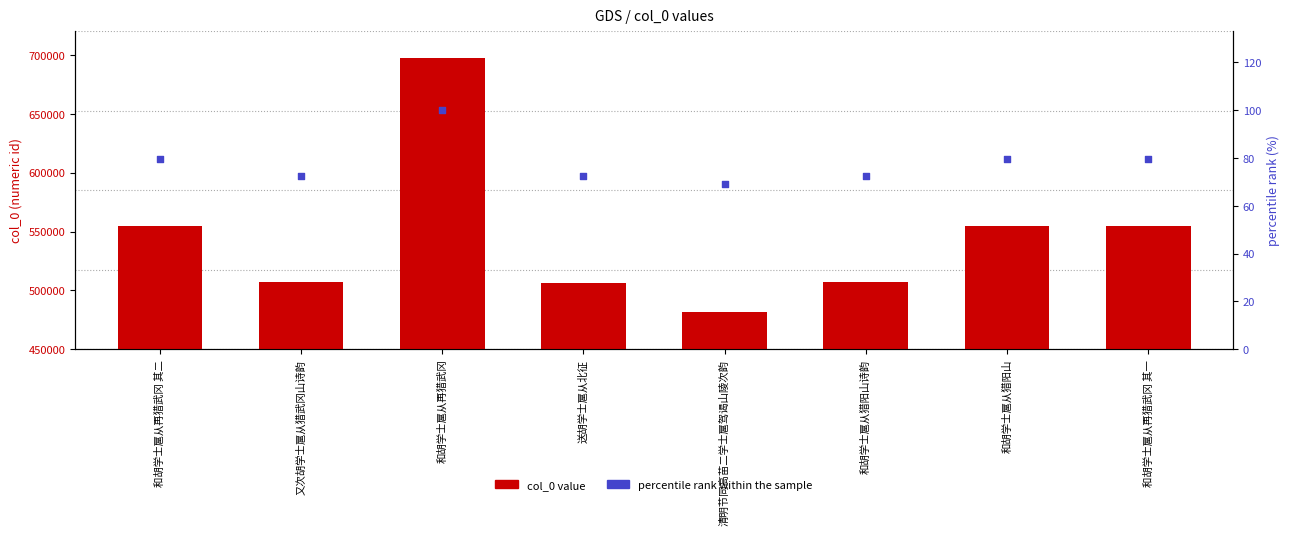

Which series reaches the minimum Y coordinate?

percentile rank